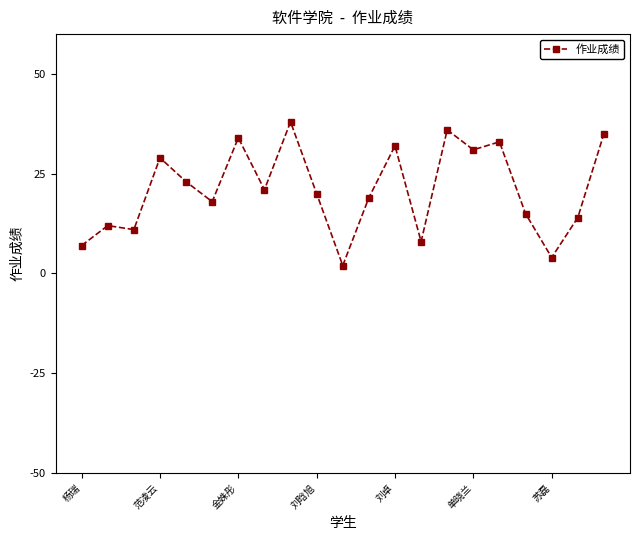

True or false: there are more than 0 points higher than both neighbors.

True